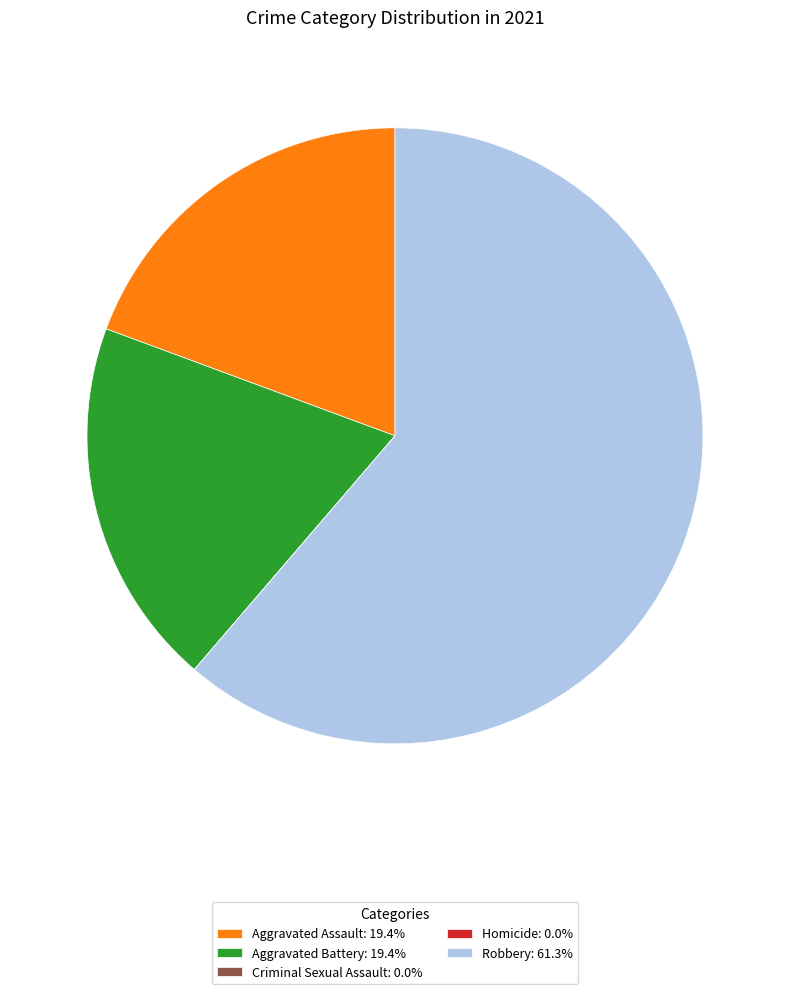

Does any single category account for the majority?

Yes